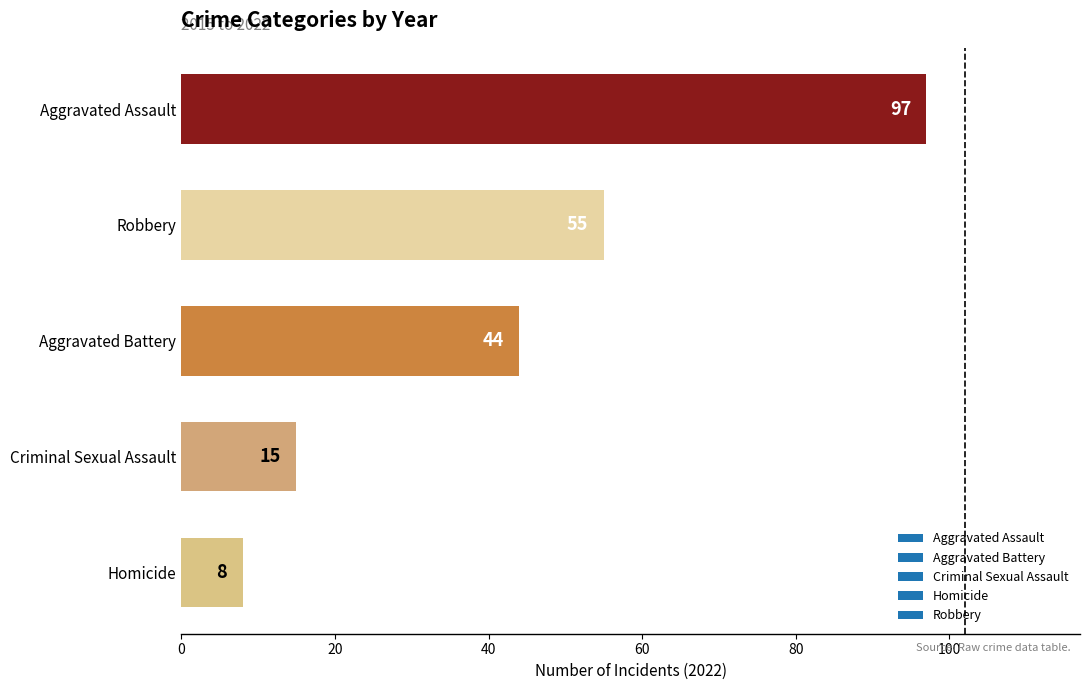

Rank the categories by value from highest to lowest.

Aggravated Assault, Robbery, Aggravated Battery, Criminal Sexual Assault, Homicide